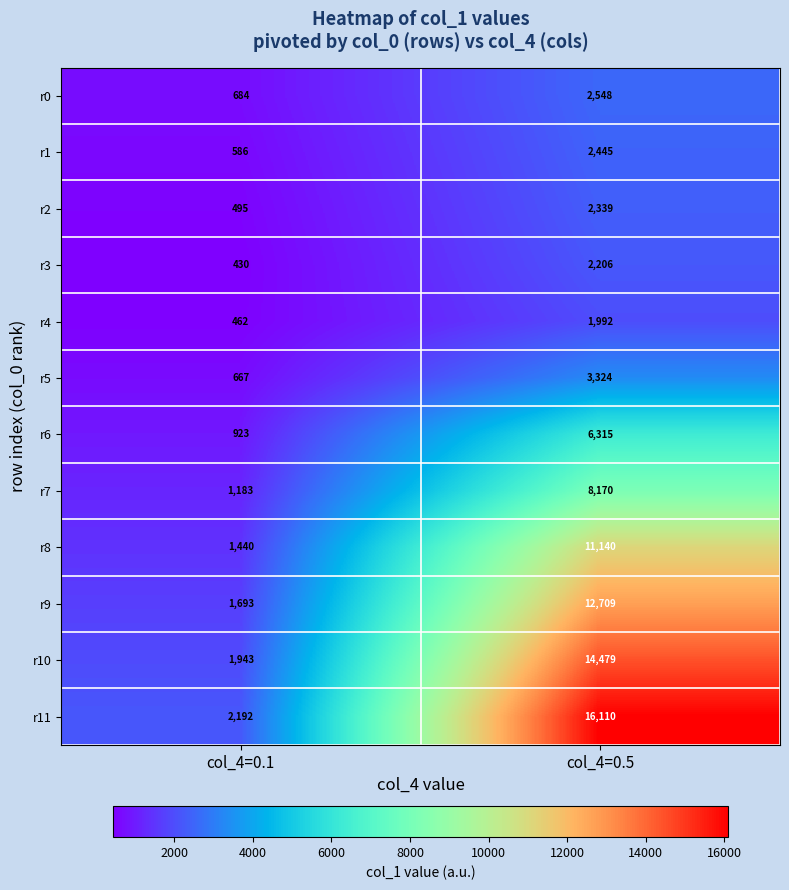

What is the average value of the r2 series?

1417